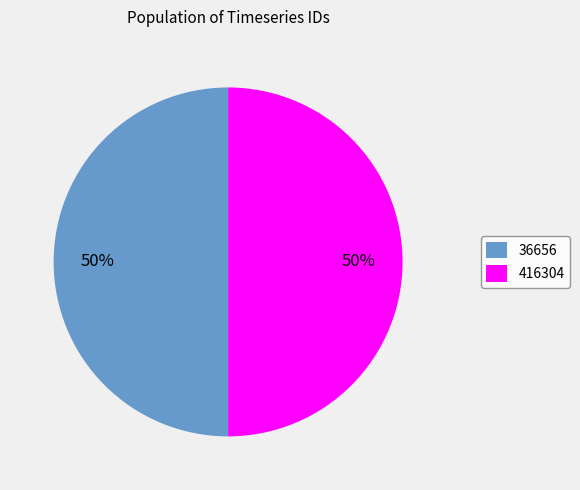

To the nearest percent, what is the average slice percentage?

50%